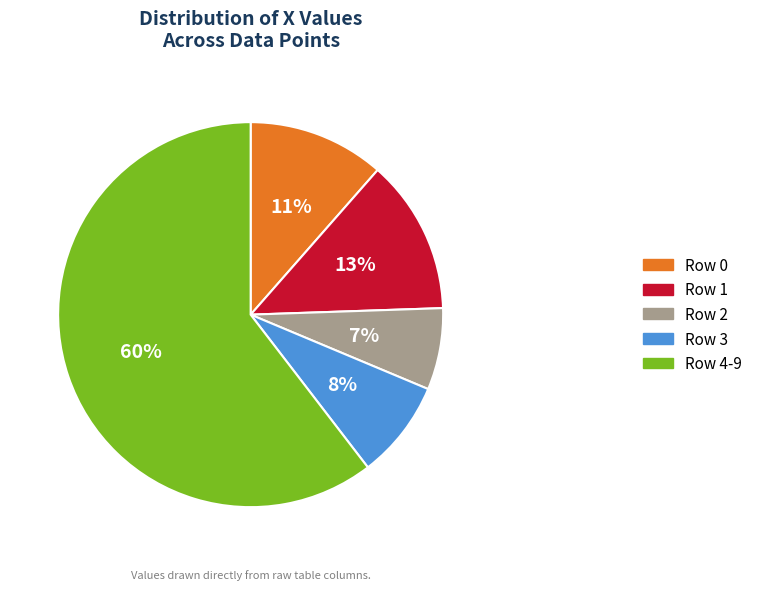

How many slices are in this pie chart?

5